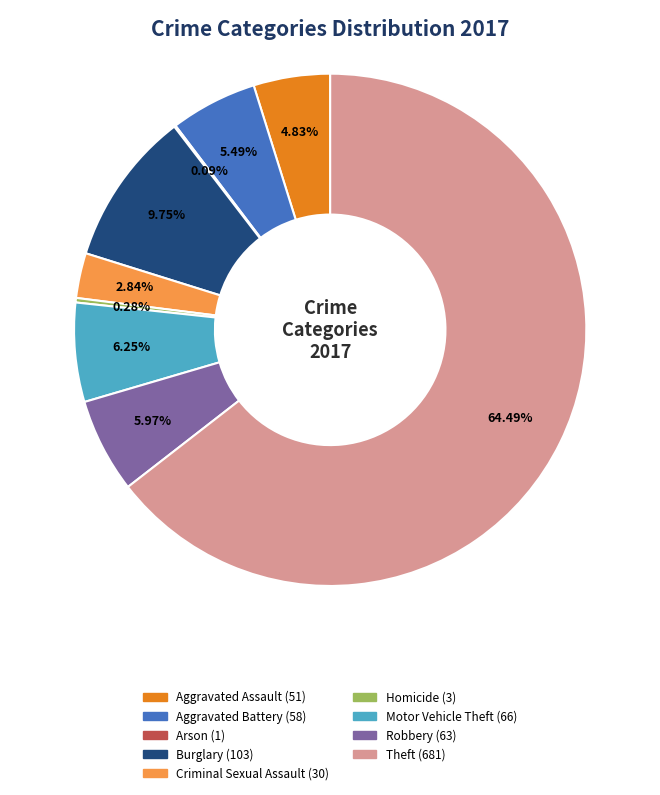

Does any single category account for the majority?

Yes